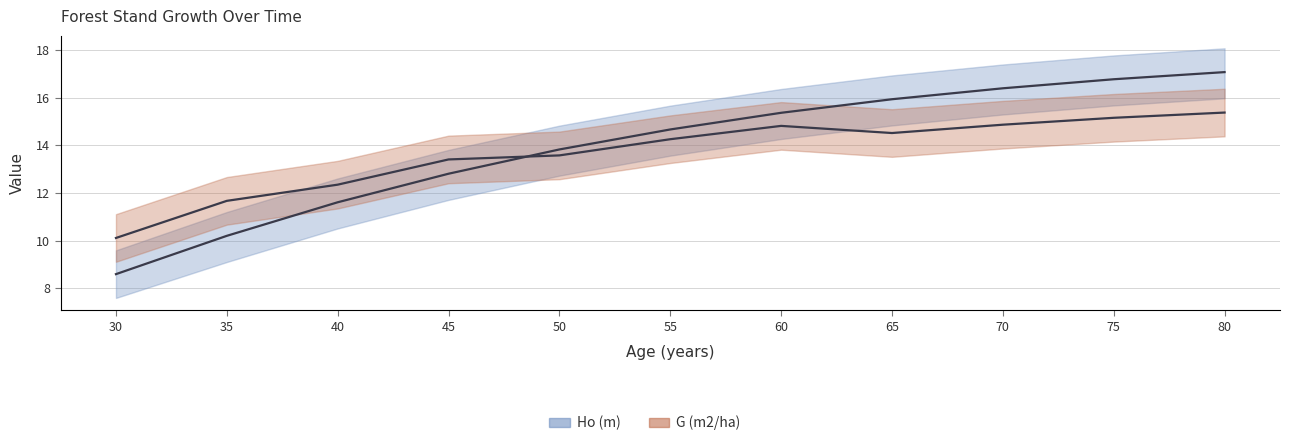

Which category has the lowest value in the Ho (m) series?

30